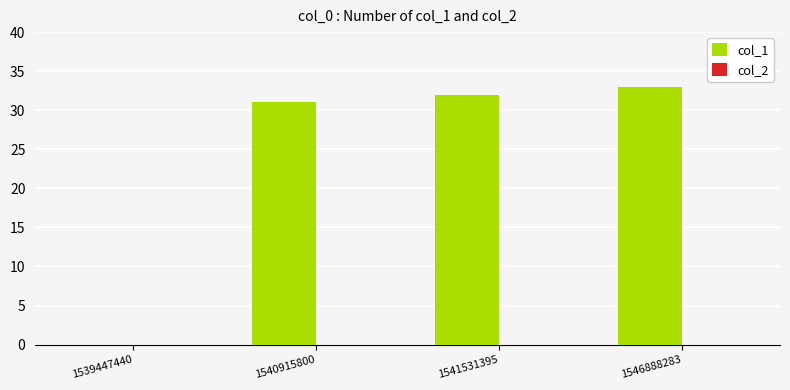

What is the sum of all values?

96